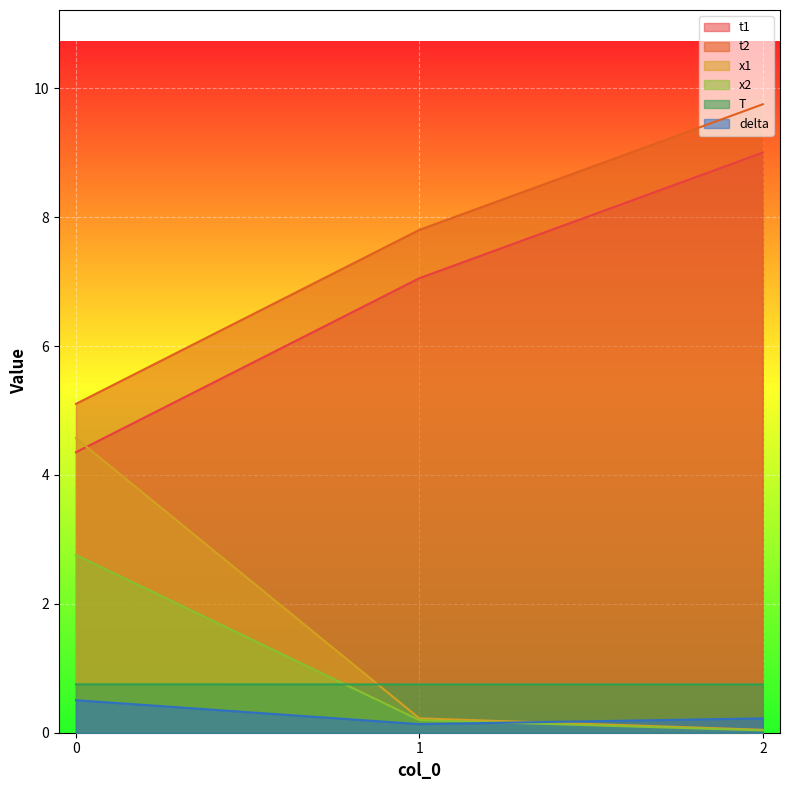

What are all the series names shown in the legend?

t1, t2, x1, x2, T, delta